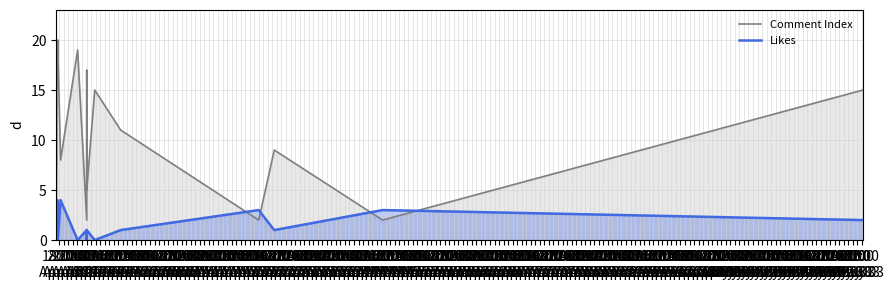

What is the value of the Likes point at the 9th from the left?

3